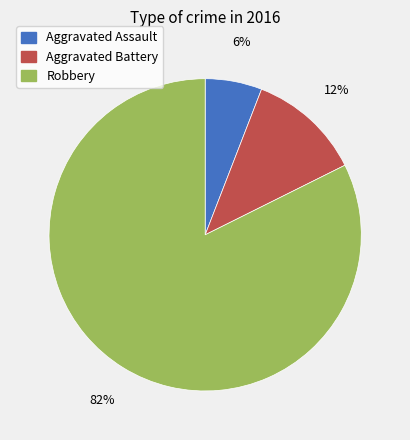

Rank the categories by value from lowest to highest.

Aggravated Assault, Aggravated Battery, Robbery